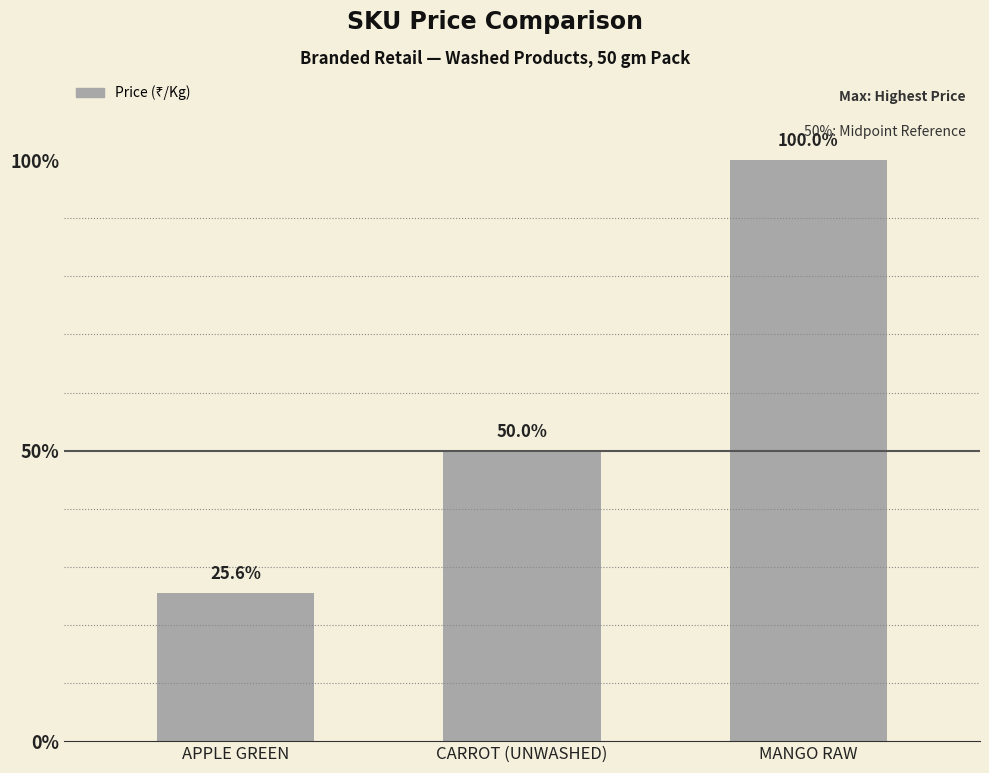

Are the bars horizontal?

No